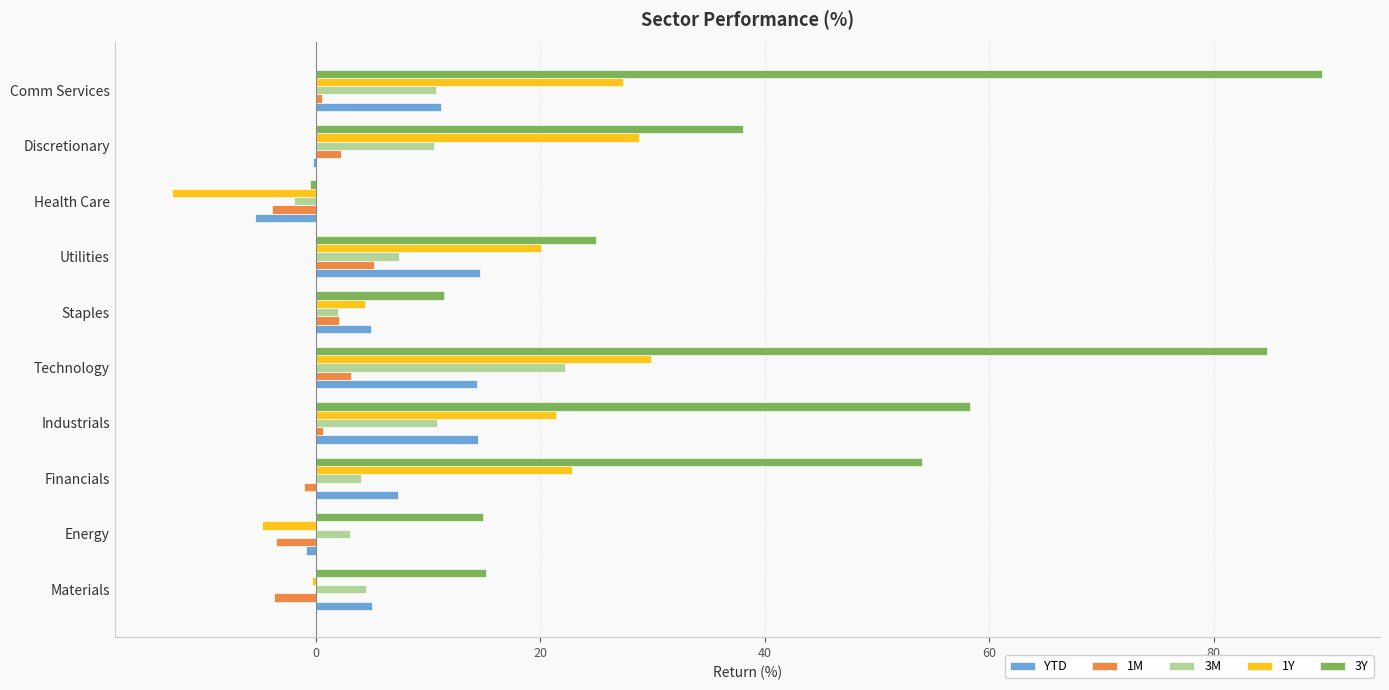

The value of 3Y at Materials is 9.0. True or false?

False